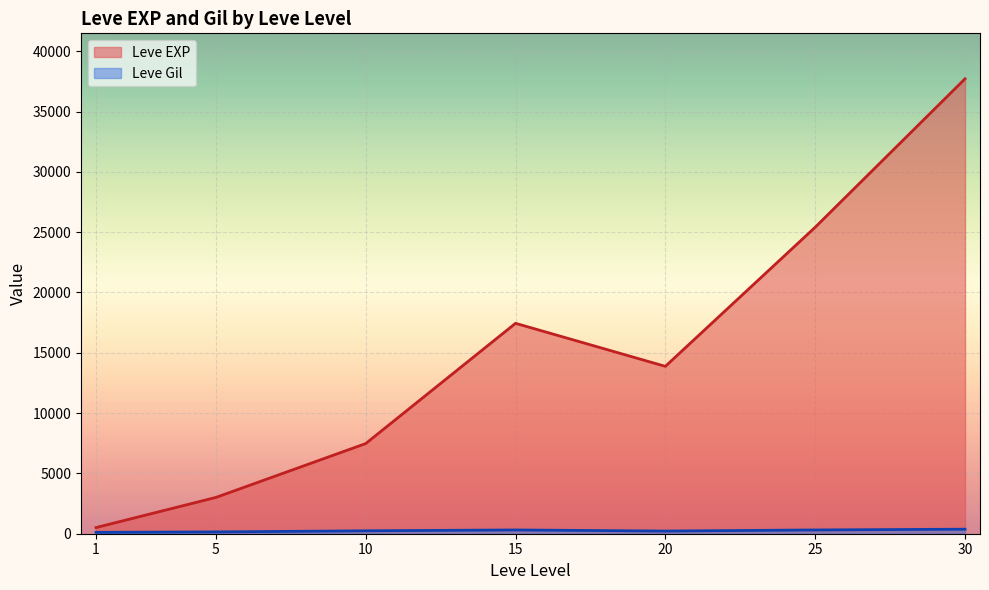

Which series changed the most between 25 and 30?

Leve EXP